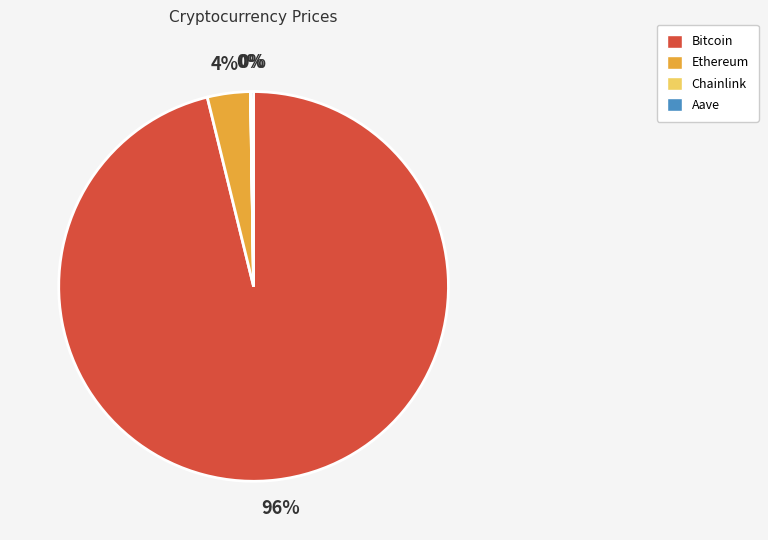

Which category has the biggest portion of the pie?

Bitcoin